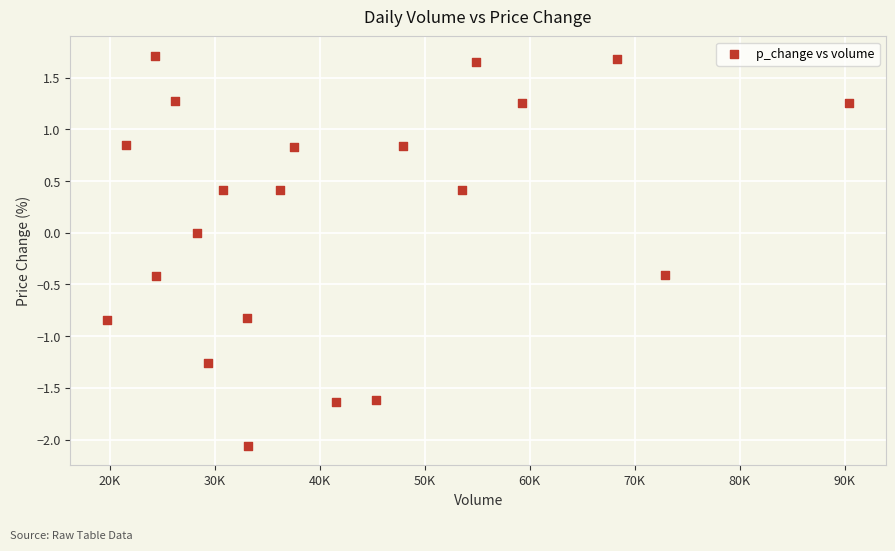

What is the range of X values (max minus min)?

70630.0